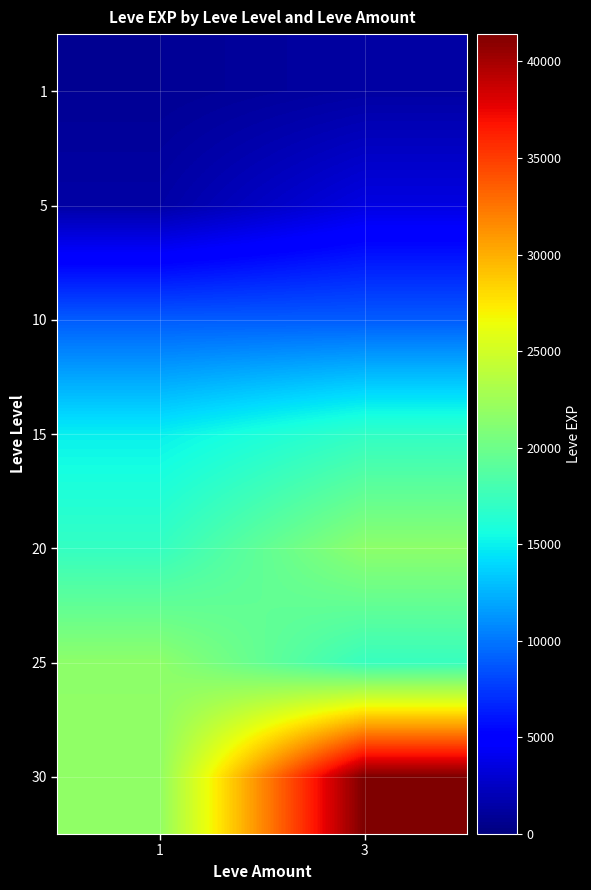

Reading left to right, transcribe all the data shown in this chart.

1: 1=800	3=1330
5: 1=1420	3=3600
10: 1=8930	3=8930
15: 1=14920	3=16920
20: 1=17120	3=21600
25: 1=21650	3=17310
30: 1=21740	3=41410